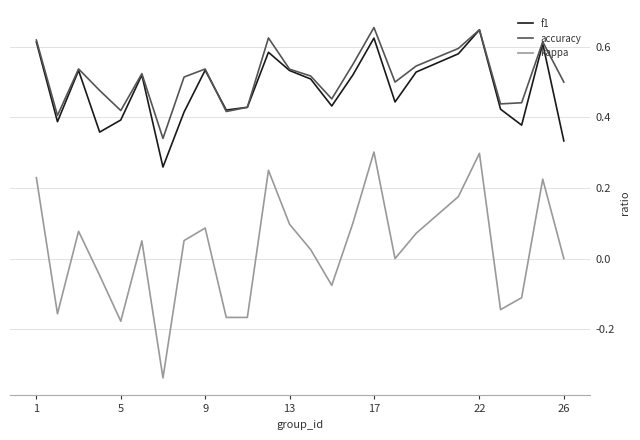

Which series has the widest spread of values?

kappa